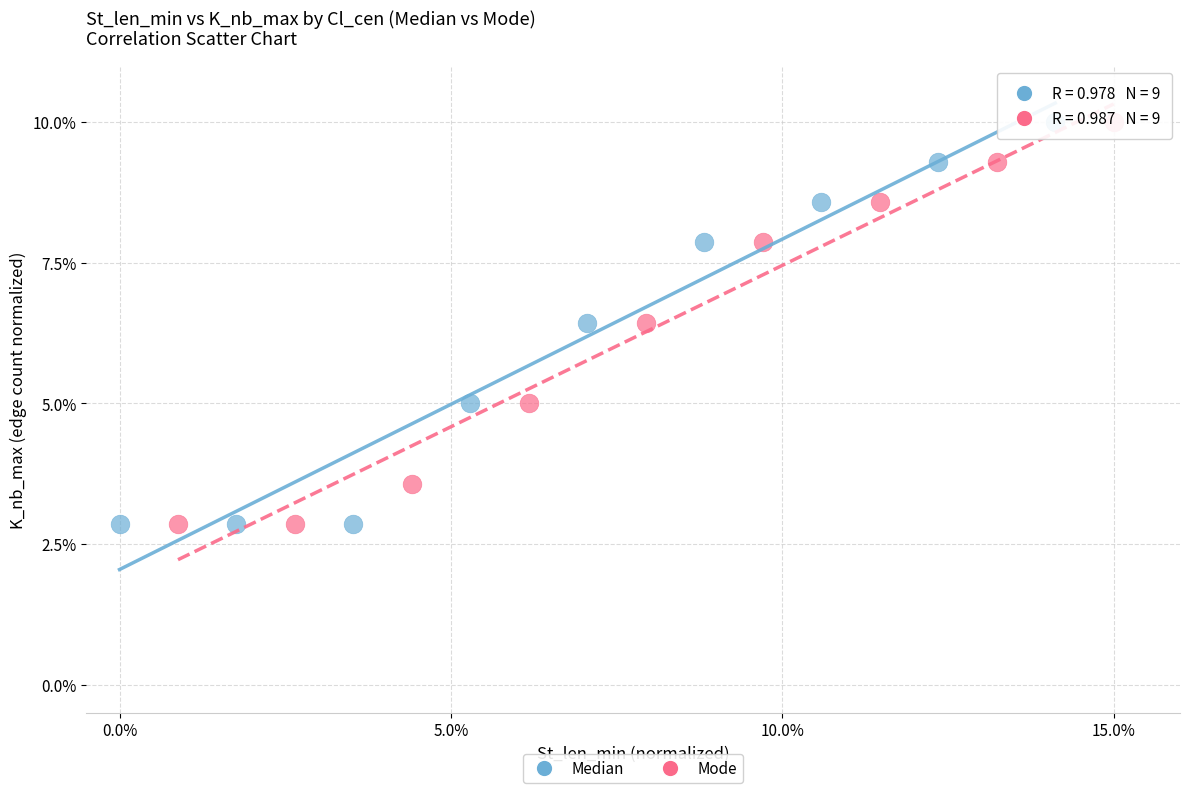

What are all the series names shown in the legend?

Median, Mode